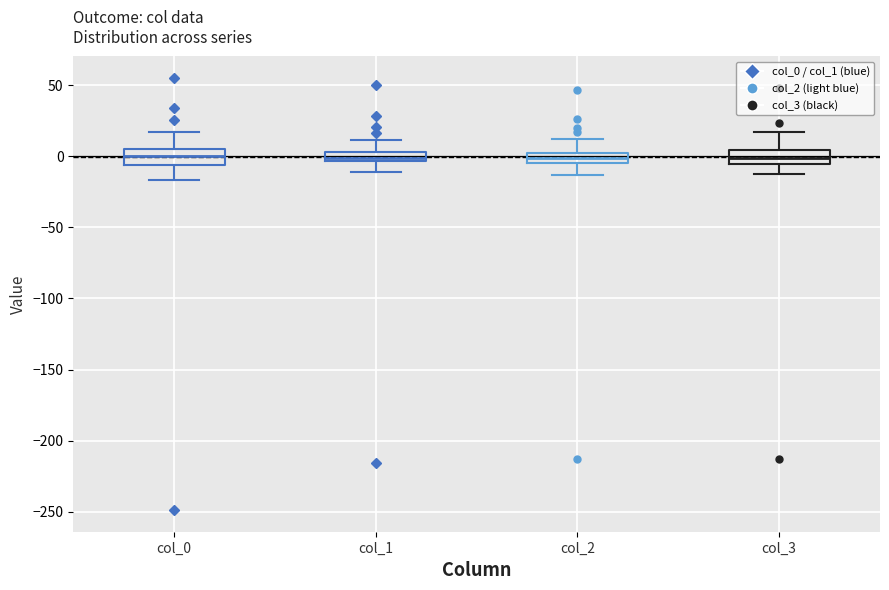

Where does the median line of the box for col_3 sit on the y-axis? The values are not printed on the chart, so give them approximately, as read against the axis.

0